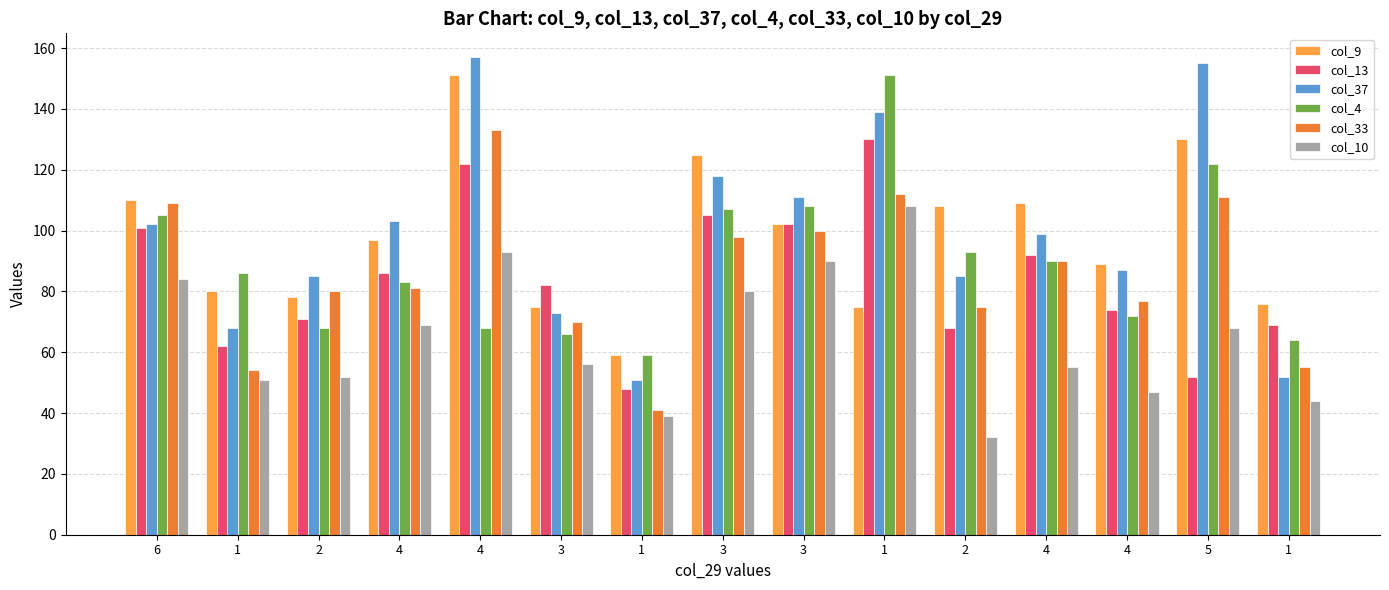

How many data points in col_13 are less than 82?

7